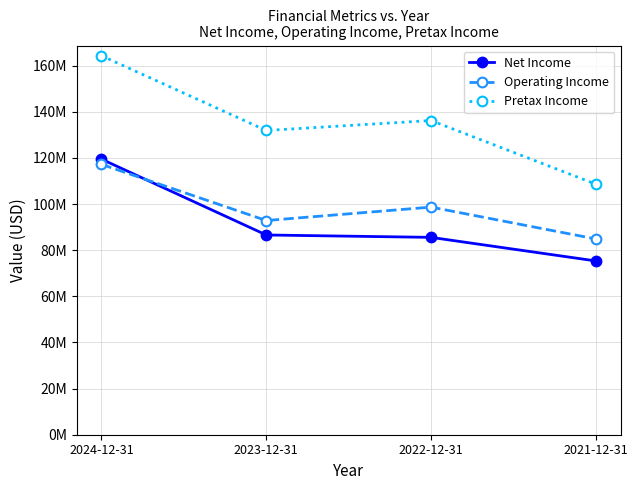

What is the highest value of the Operating Income series?

117212000